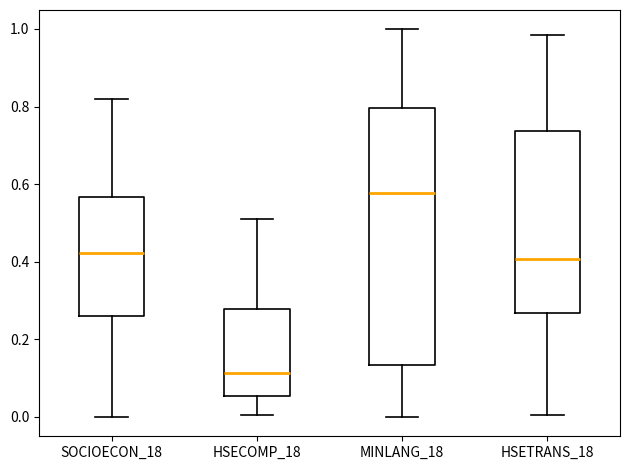

Where does the lower whisker of the box for HSECOMP_18 end on the y-axis? The values are not printed on the chart, so give them approximately, as read against the axis.

0.00